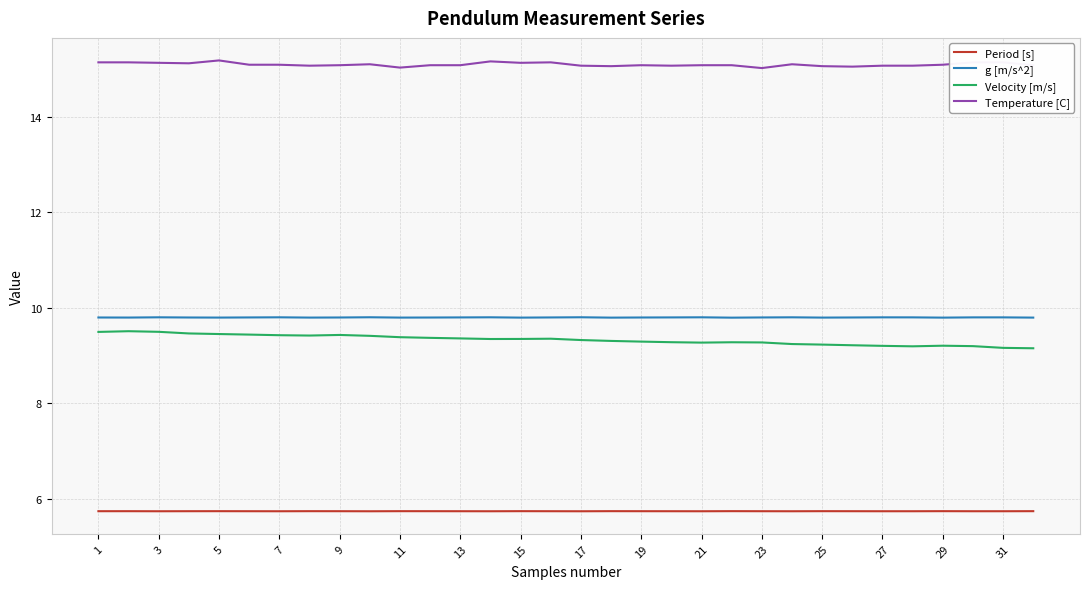

What is the minimum value shown in the chart?

5.7